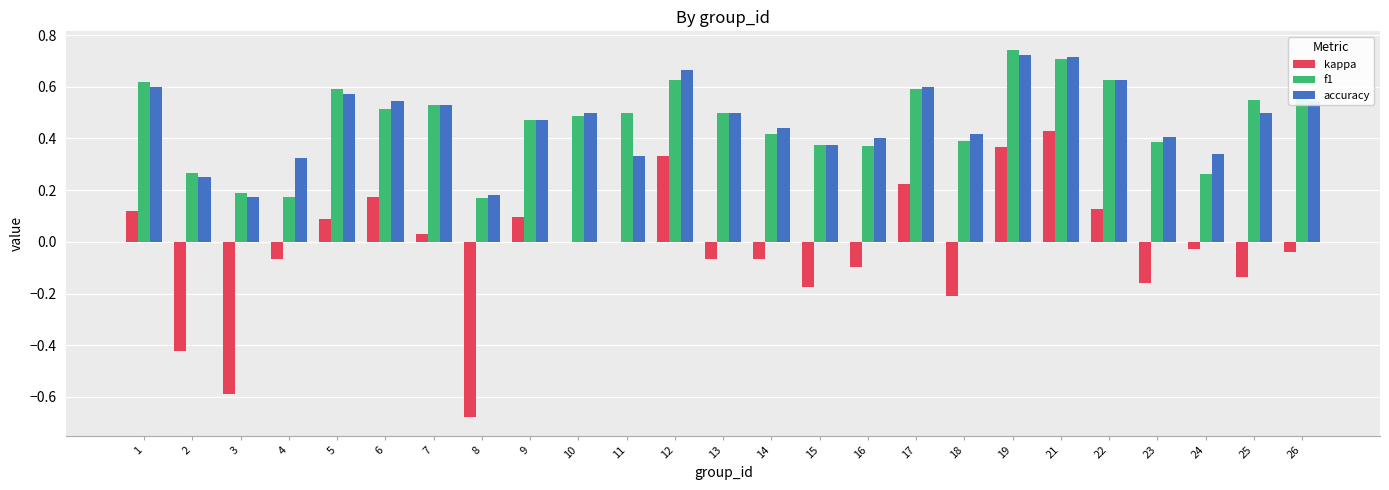

Between 13 and 21, which series saw the biggest shift?

kappa